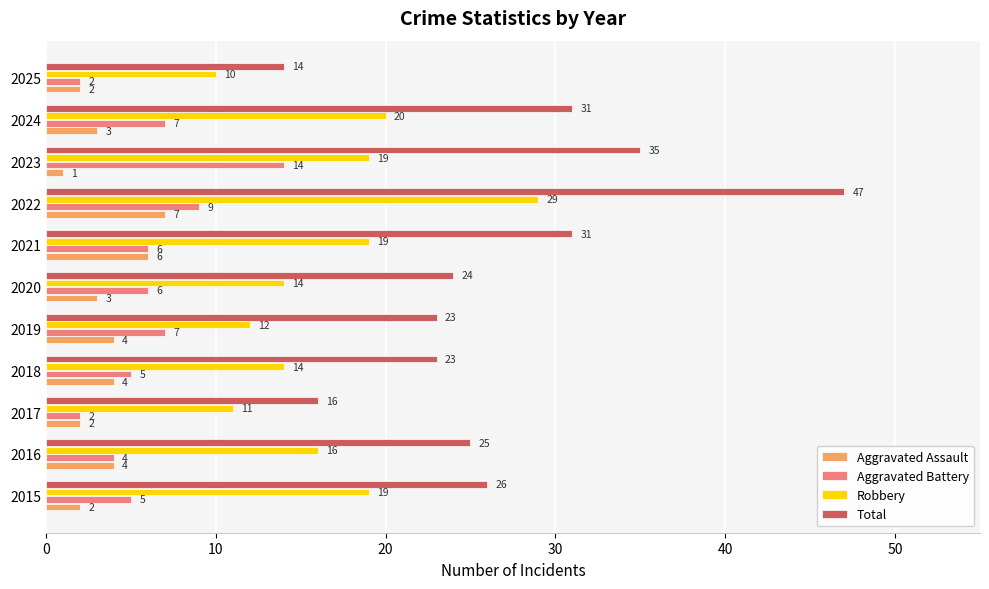

What is the average value of the Total series?

27